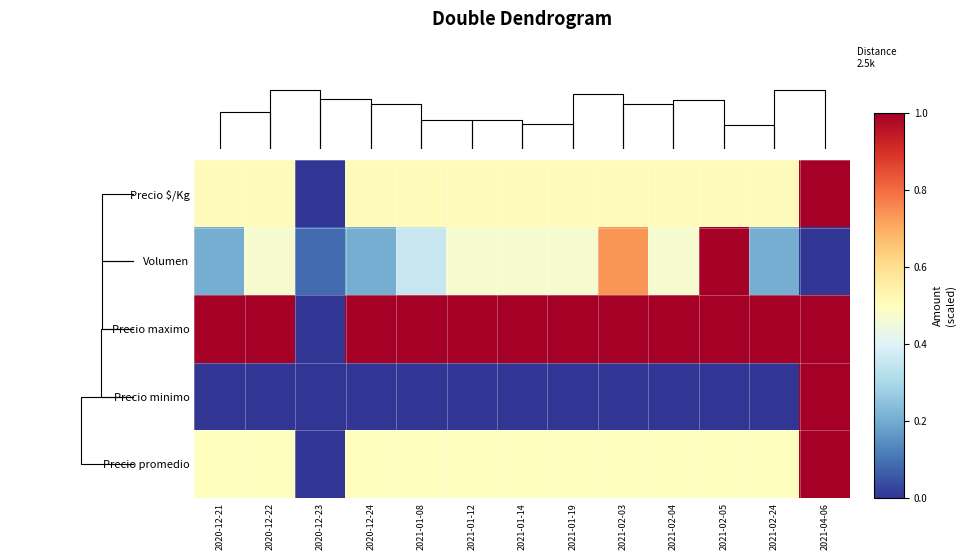

What is the total value across all series at 2021-01-12?

2.5